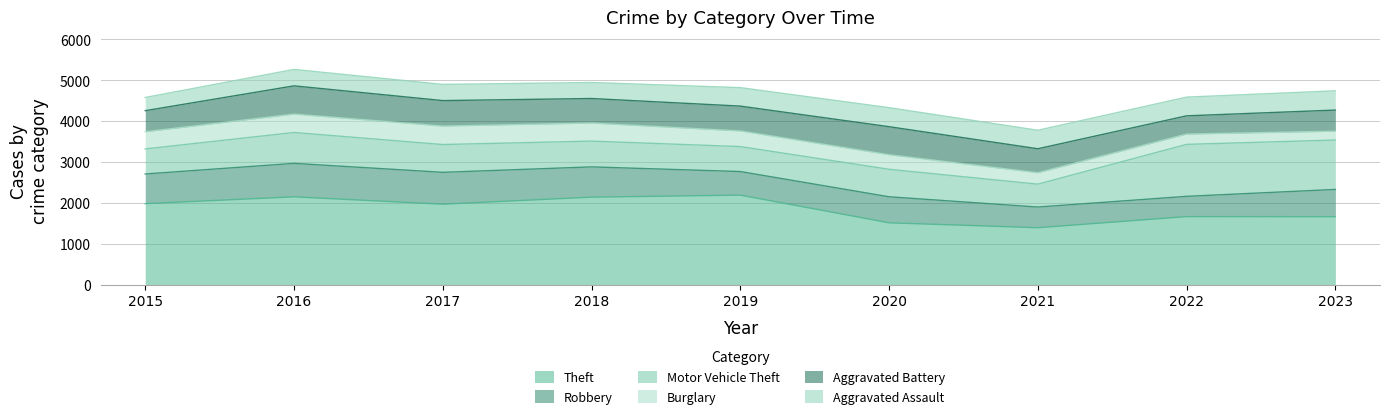

What is the difference between the Aggravated Assault values at 2019 and 2016?

50